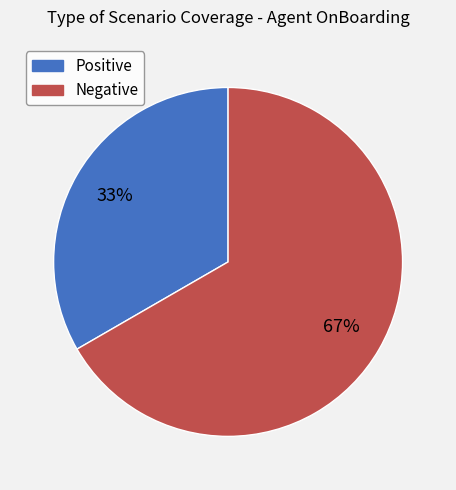

To the nearest percent, what is the average slice percentage?

50%